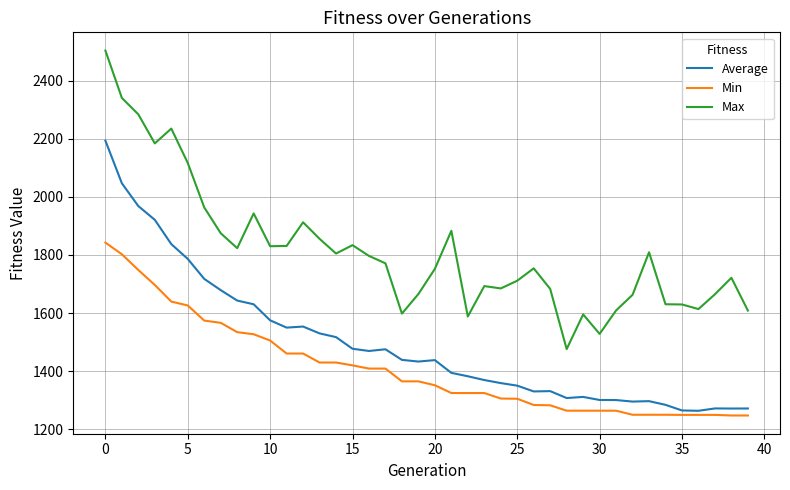

What is the maximum value shown in the chart?

2503.3